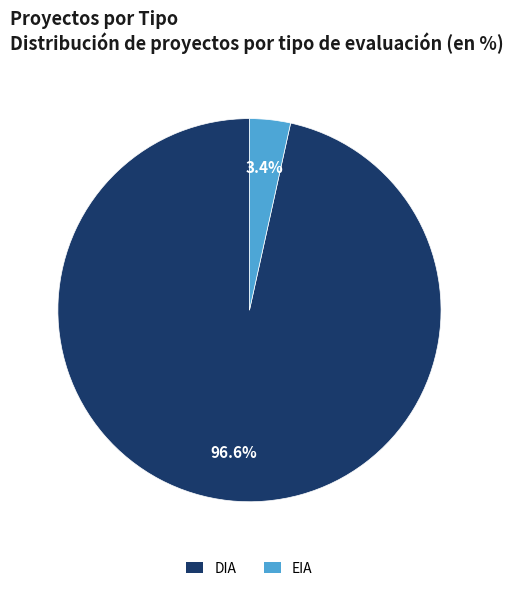

What percentage is the EIA slice, to the nearest percent?

3%